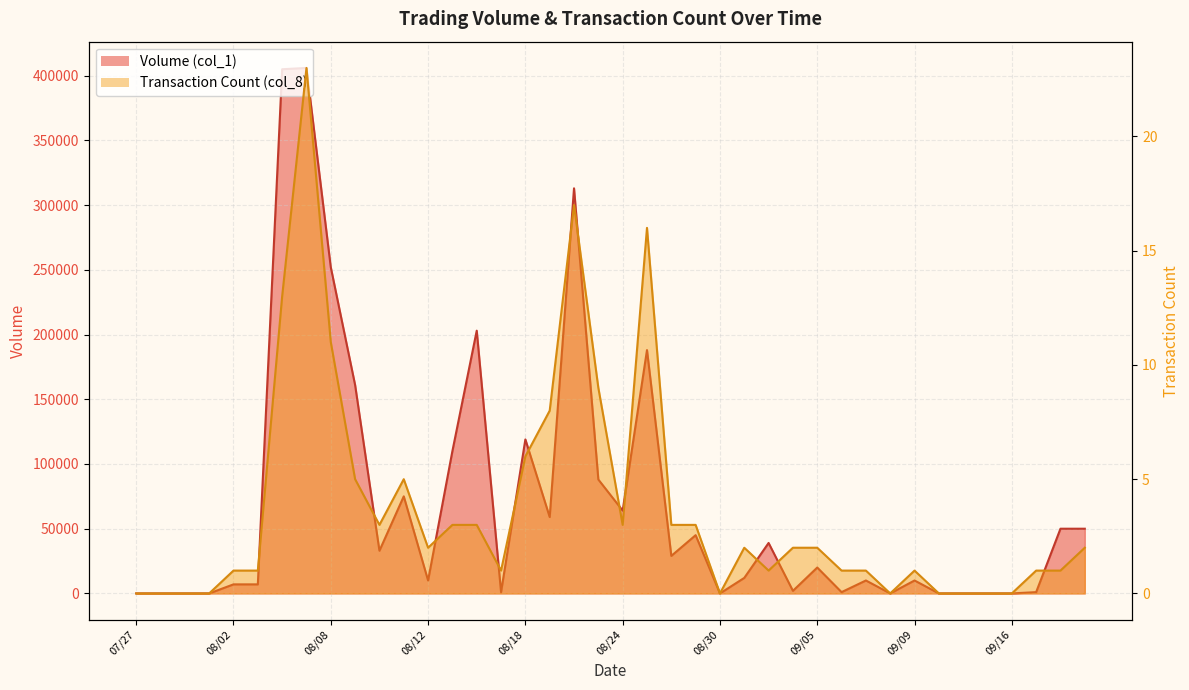

What is the value of the Transaction Count (col_8) point at the 23rd from the left?

3